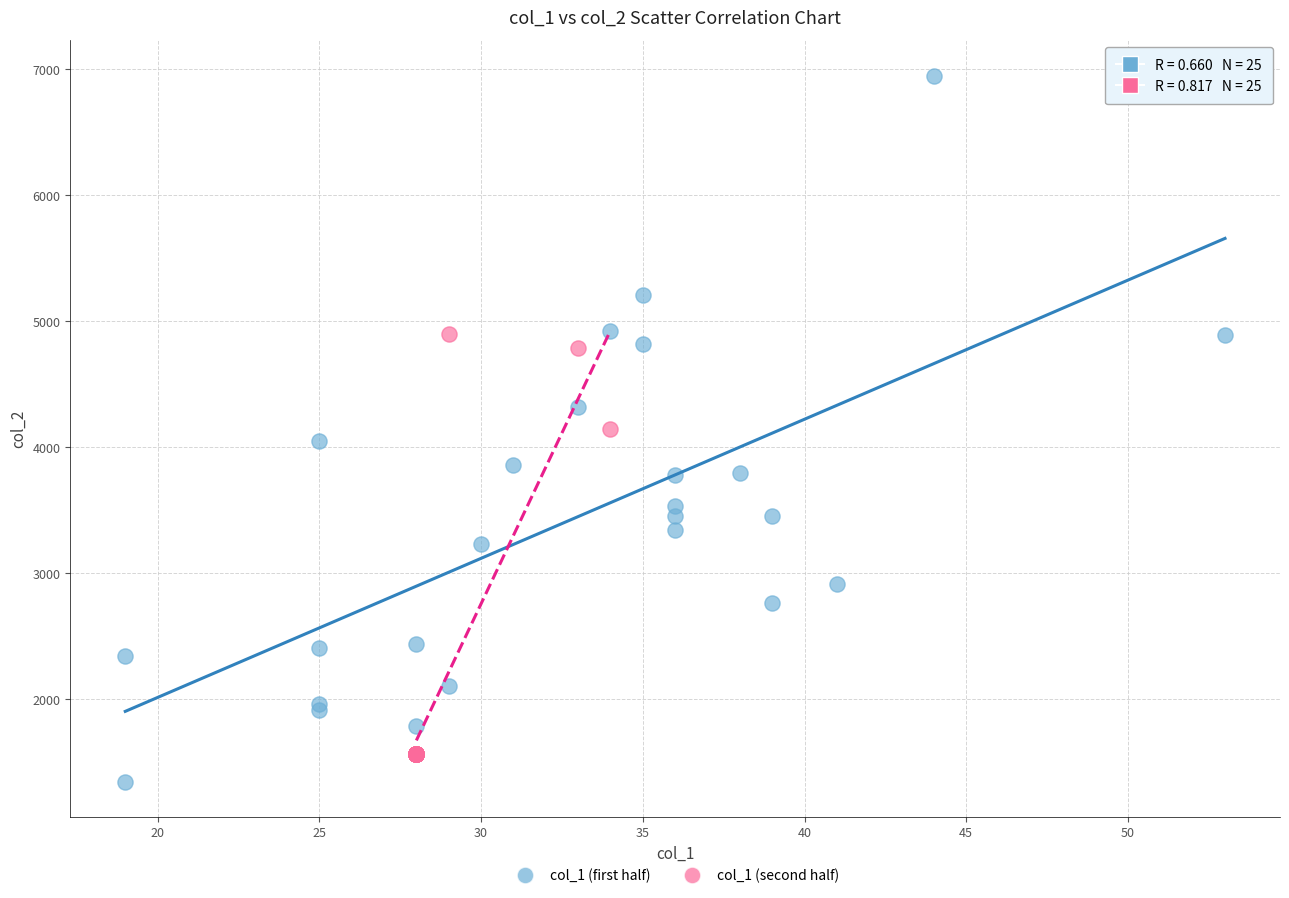

Which series contains the highest Y value?

col_1 (first half)